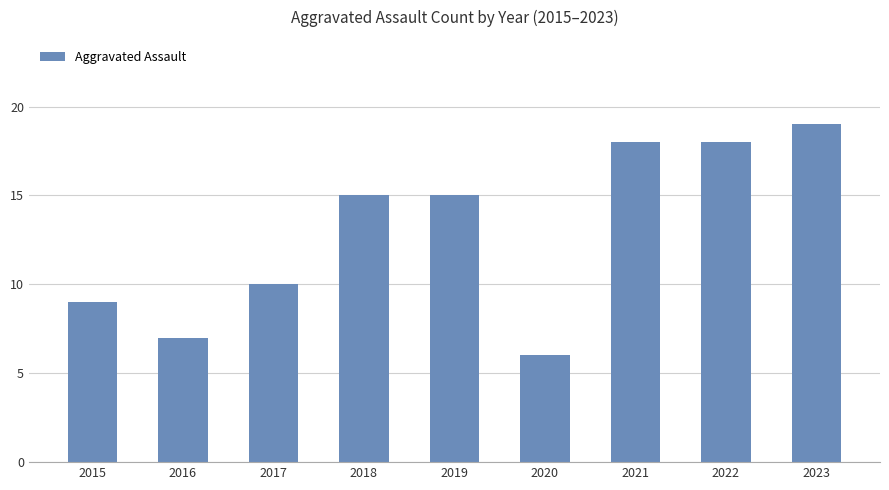

What is the value of the 5th bar from the left?

15